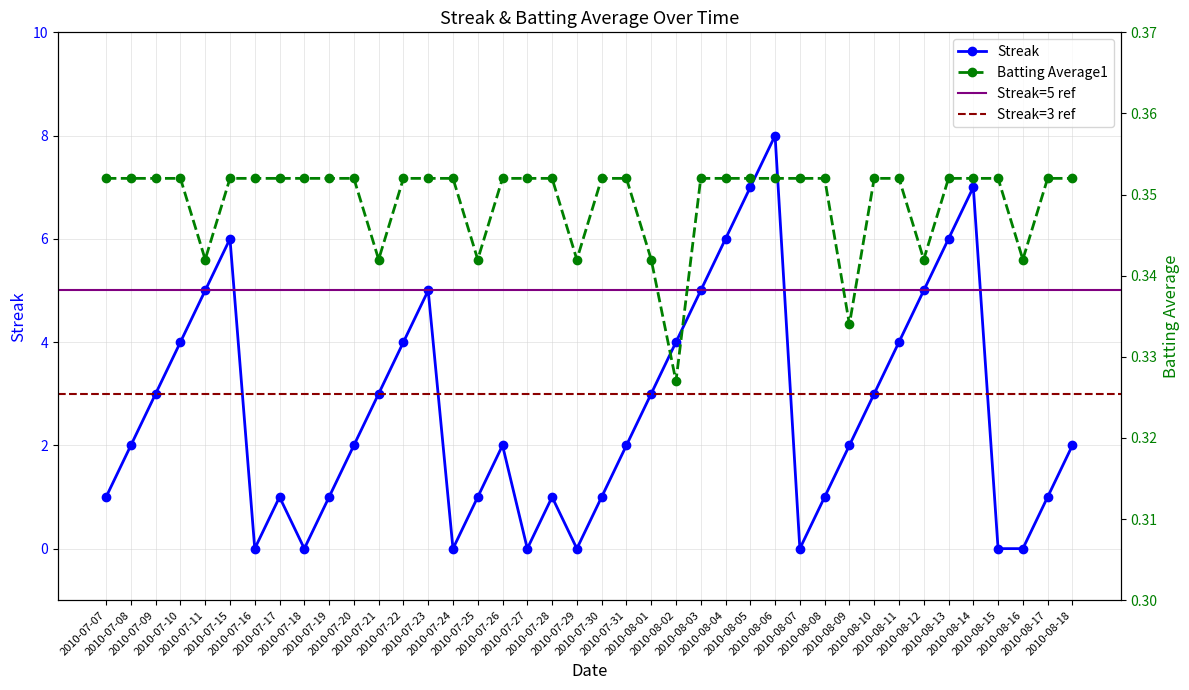

What is the value of the Batting Average1 point at the 29th from the left?

0.4